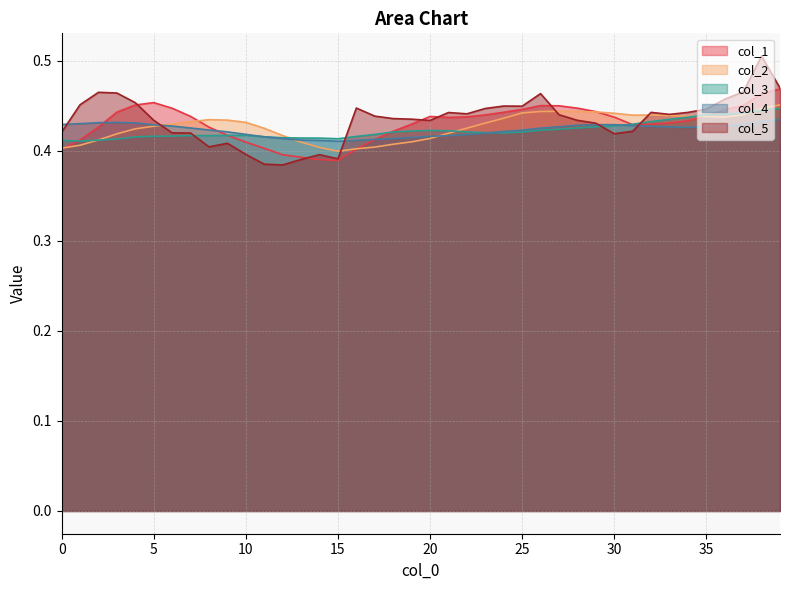

Where is the first local minimum for col_4?

15